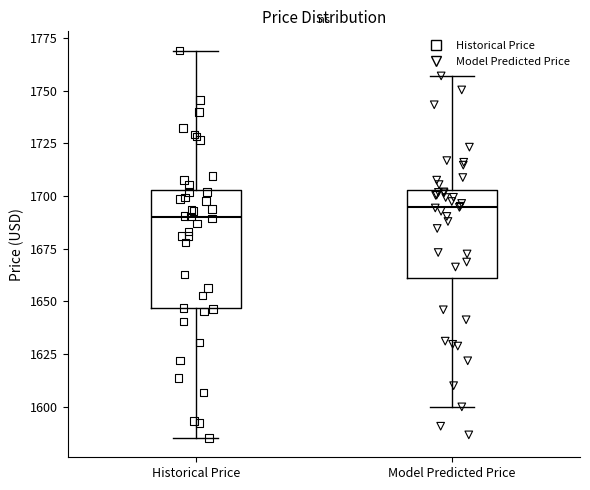

Which box has the lowest median line?

Historical Price